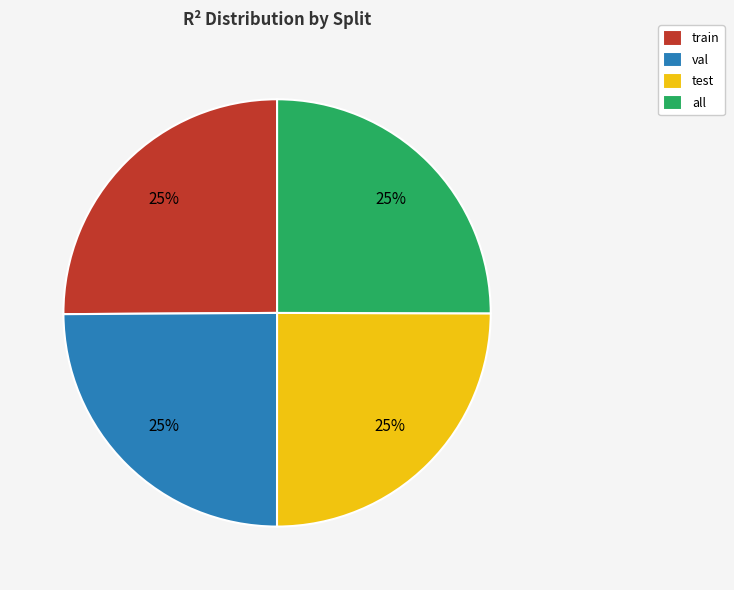

What percentage is the all slice, to the nearest percent?

25%